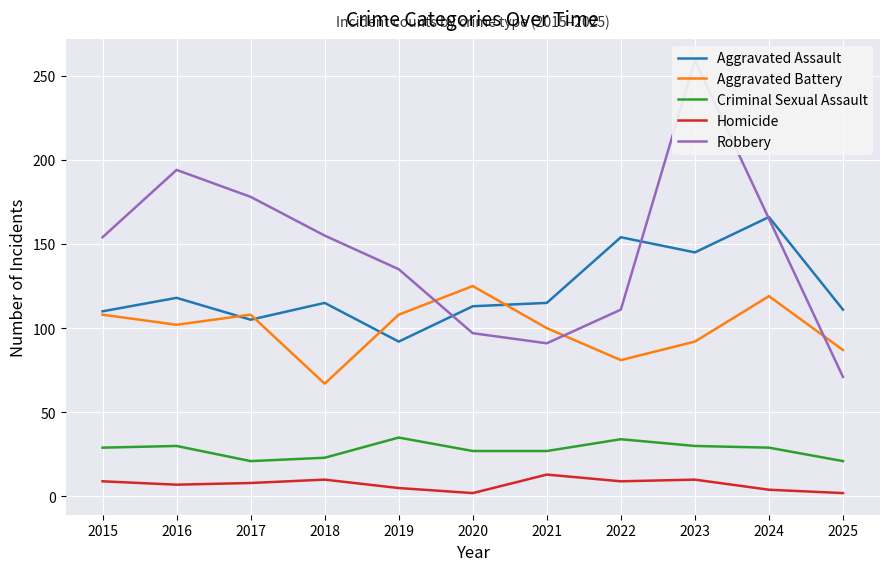

How many interior local valleys does the Robbery series have?

1